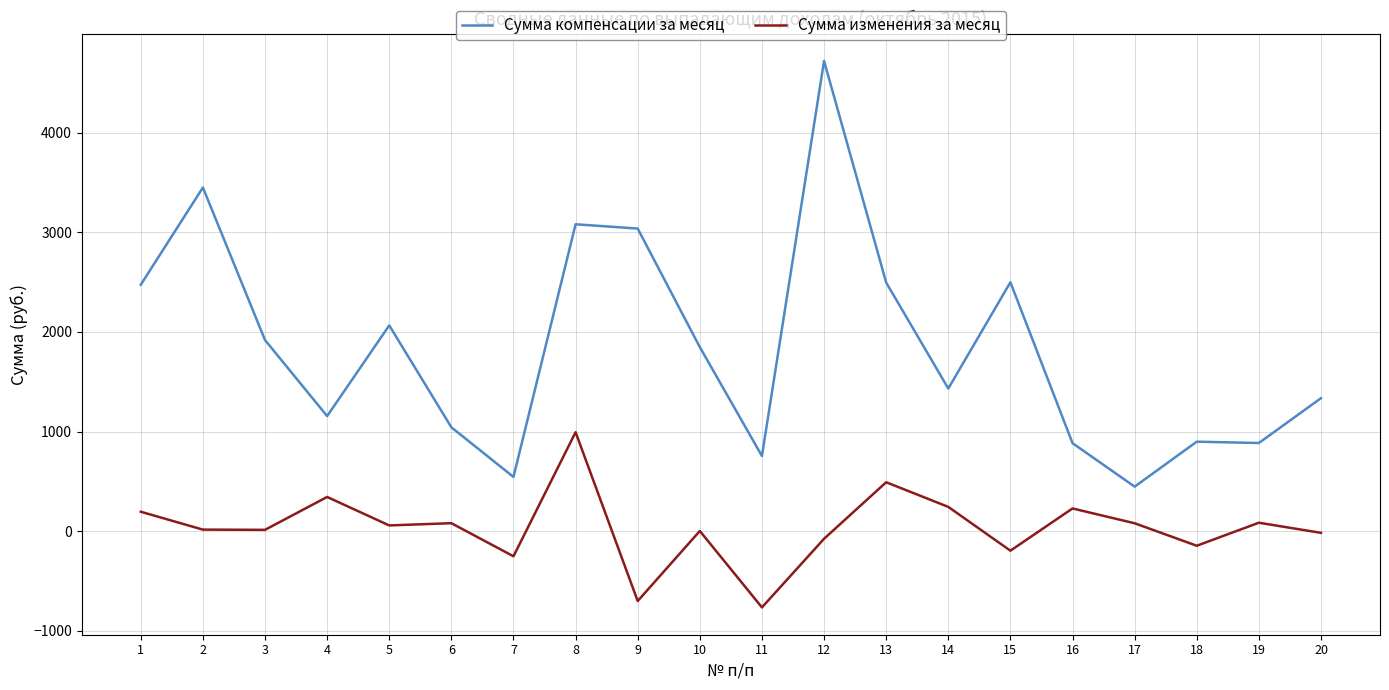

Which series changed the most between 17 and 20?

Сумма компенсации за месяц